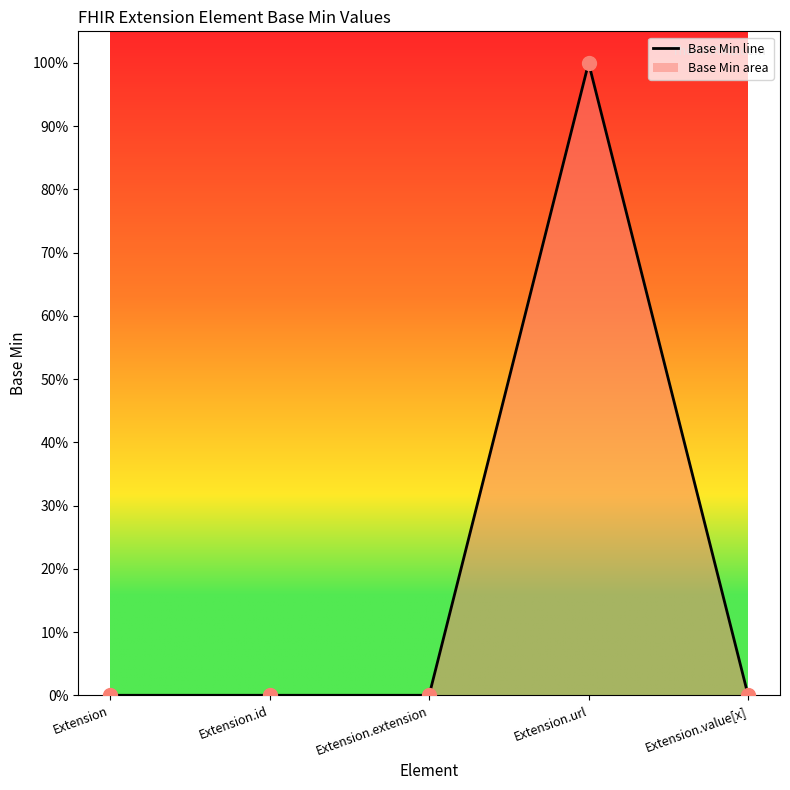

Which has a higher value, Extension.value[x] or Extension.extension?

Extension.value[x]